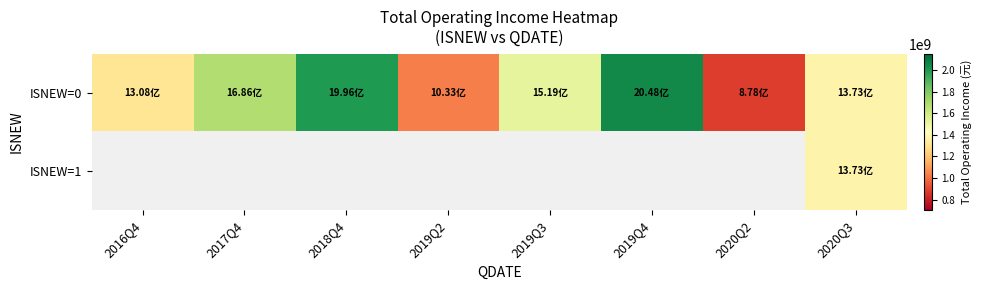

Where is ISNEW=0 nearest to the value 1463037447?

2019Q3